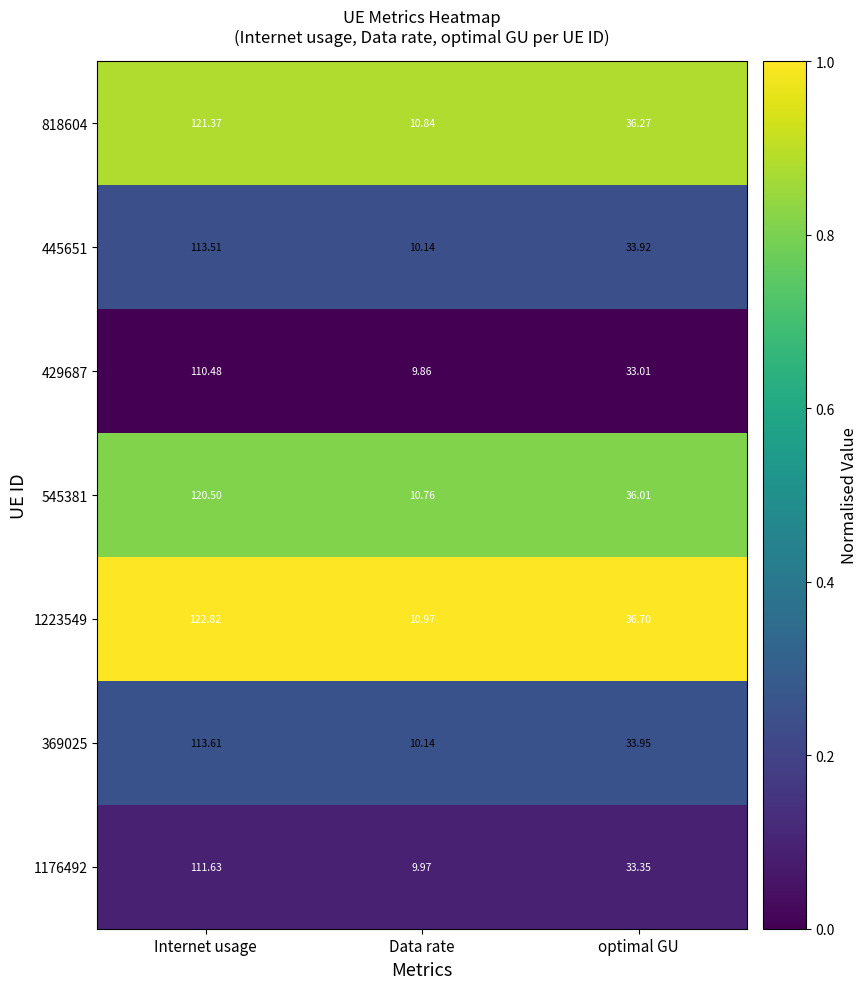

Which label corresponds to the largest value in the chart?

Internet usage